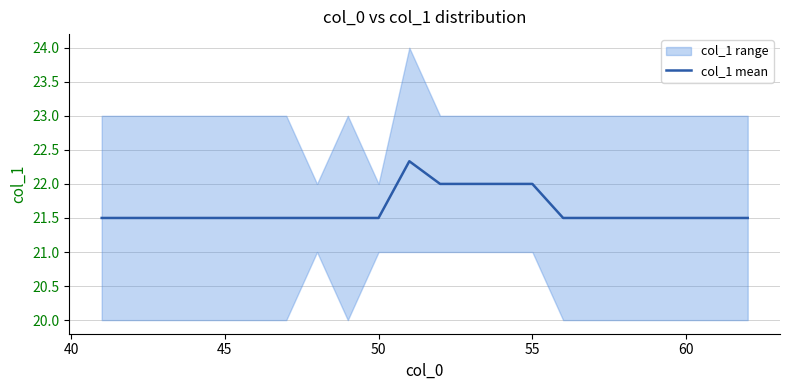

What is the maximum value for col_1 mean?

22.3